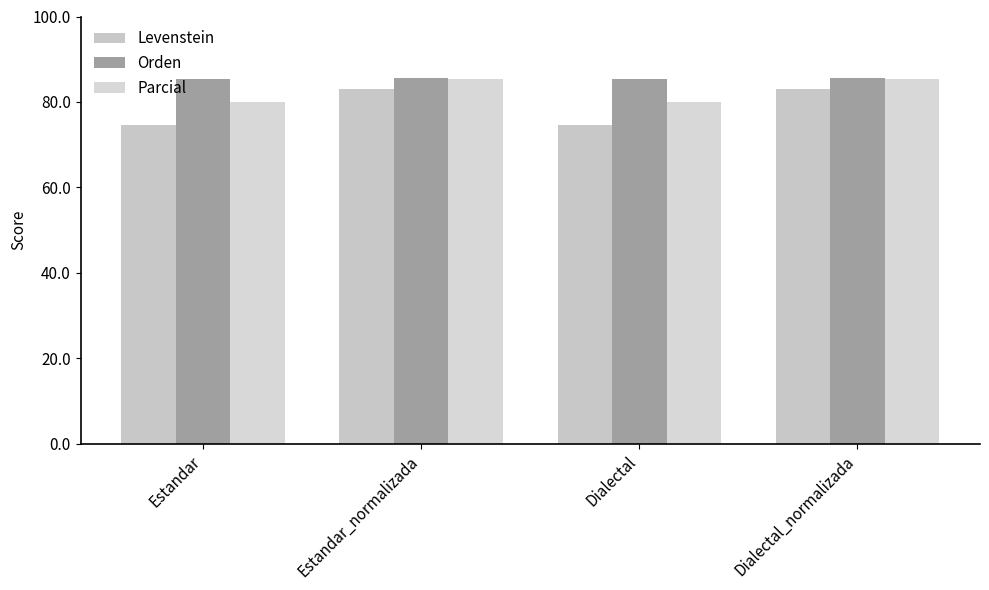

Which label corresponds to the smallest value in the chart?

Estandar